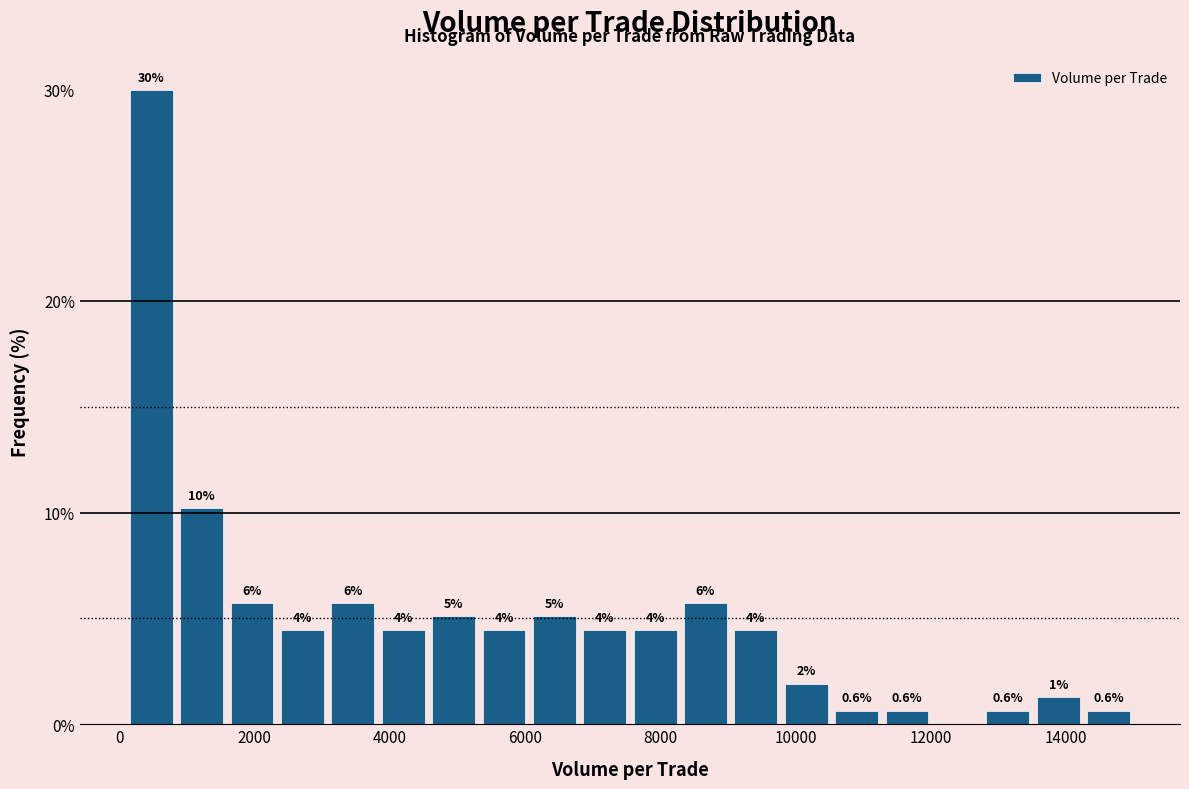

Around what value on the x-axis is the tallest bar? Give the approximate position of its centre, as read against the axis.

400